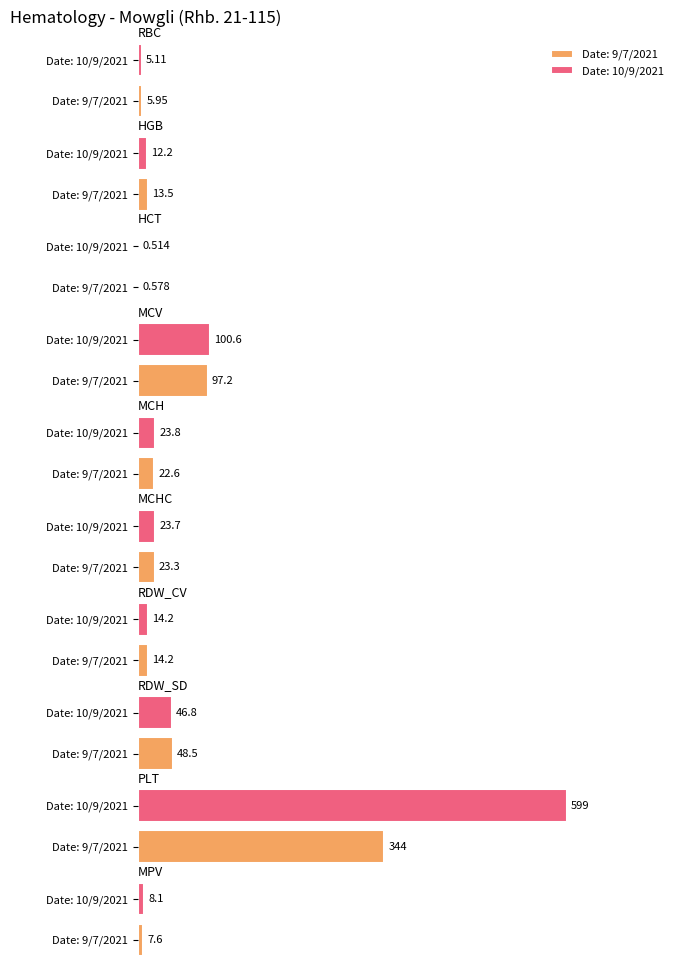

How many data points does each series have?

10